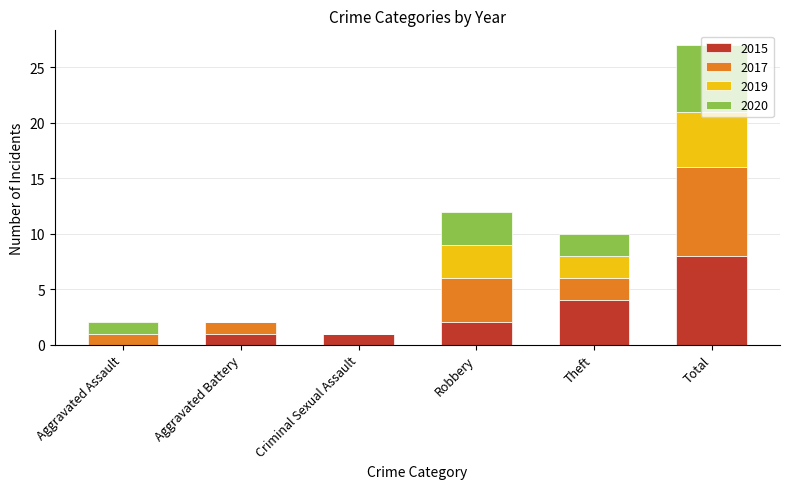

What is the average value of the 2015 series?

3